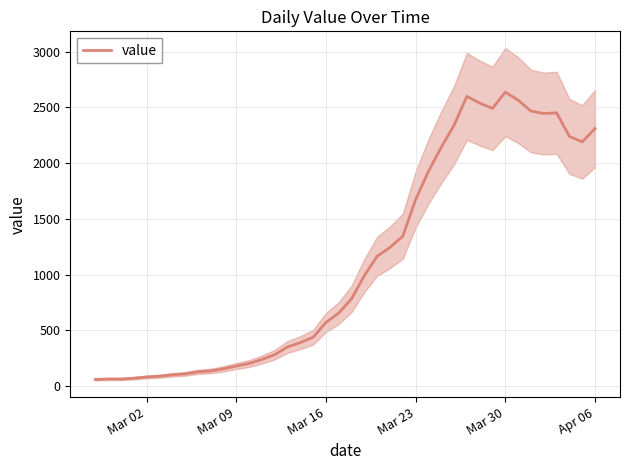

What is the smallest value displayed?

61